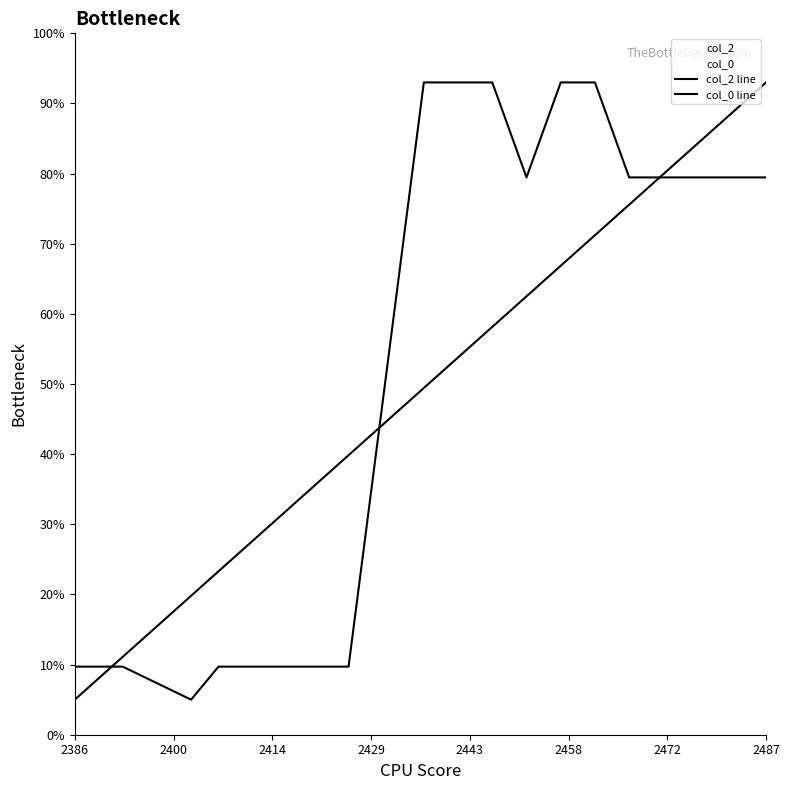

What are all the series names shown in the legend?

col_2, col_0